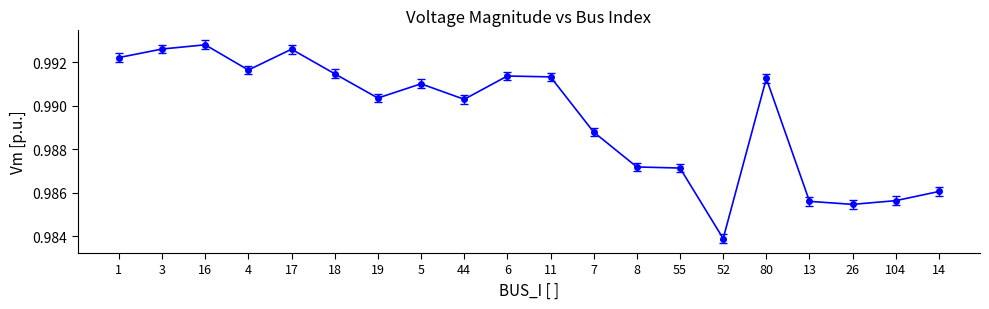

True or false: the data has more than 2 interior local peaks.

True